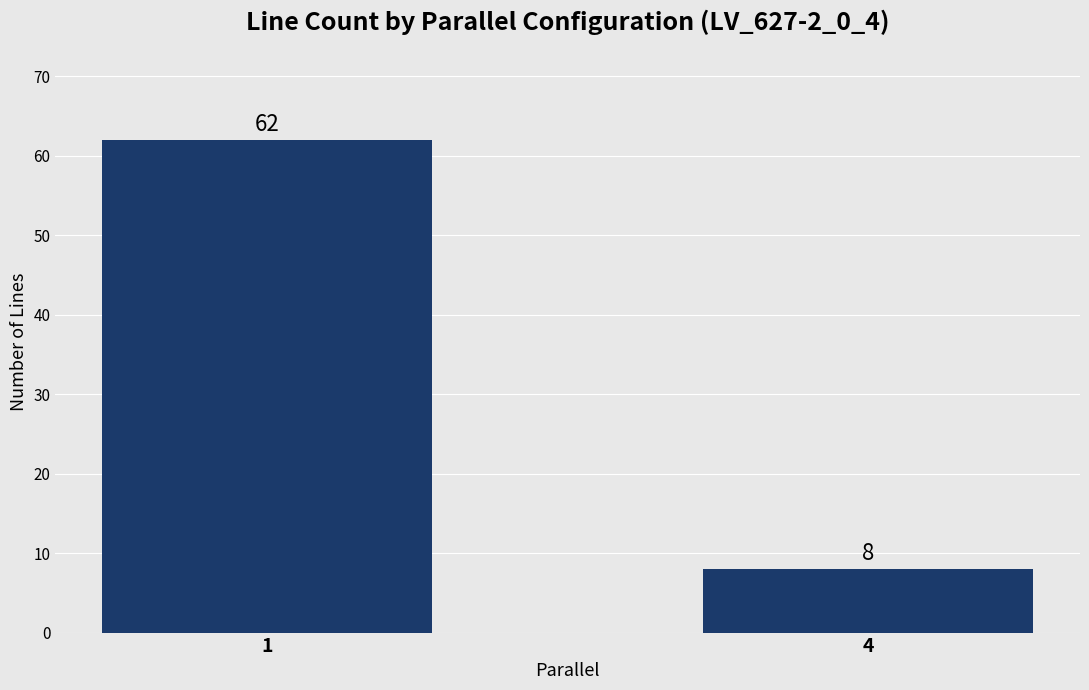

Reading right to left, list all the values displayed in this chart.

8	62